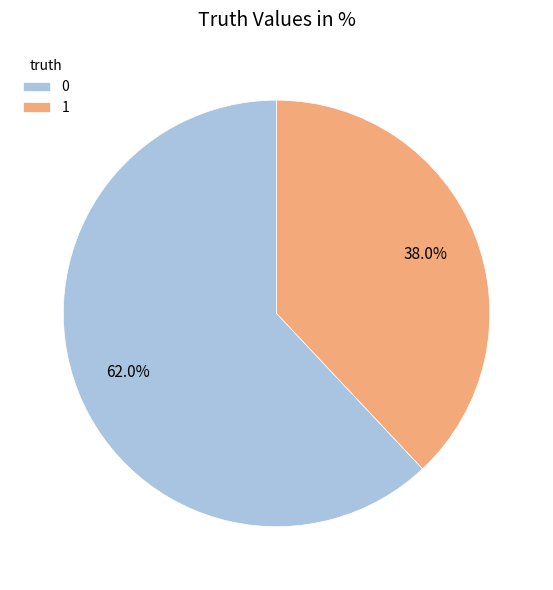

What is the total percentage of 0 and 1?

100.0%